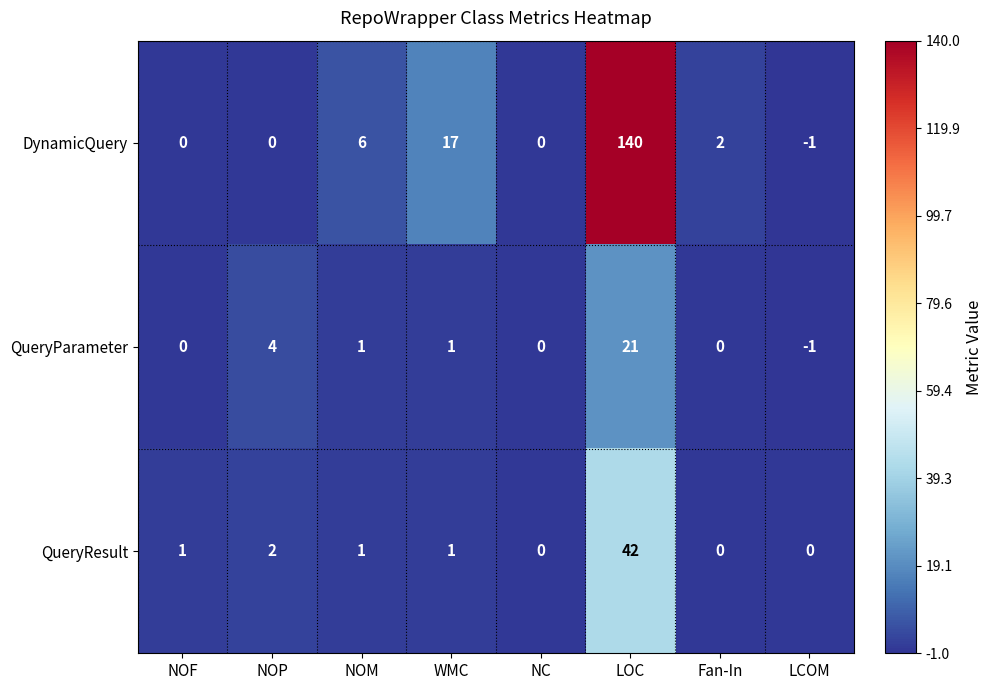

At how many categories does at least one series exceed 110?

1